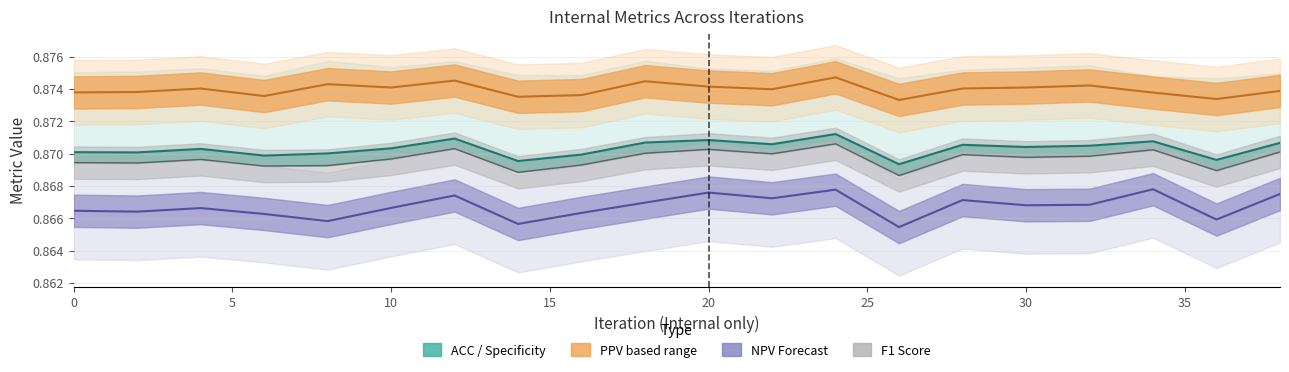

True or false: NPV and ACC intersect in this chart.

False